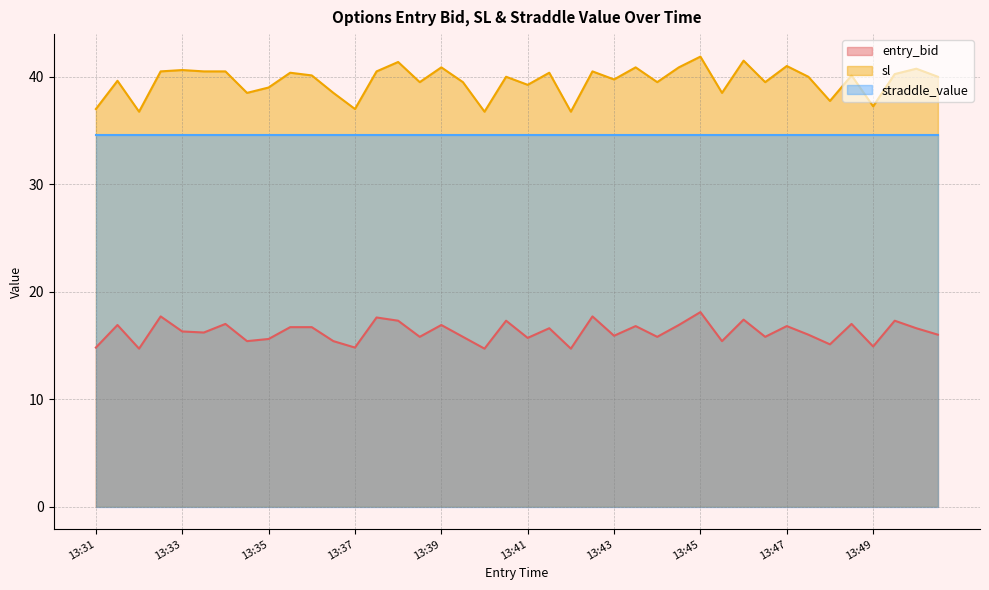

What is the sum of all entry_bid values?

650.1